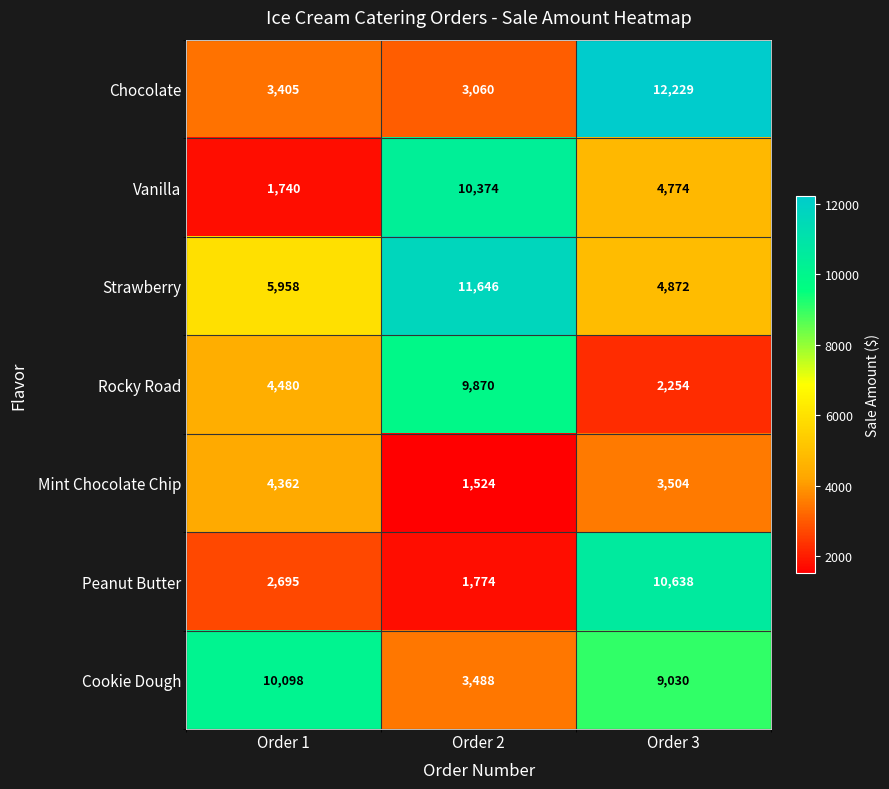

How many distinct data groups are displayed?

7